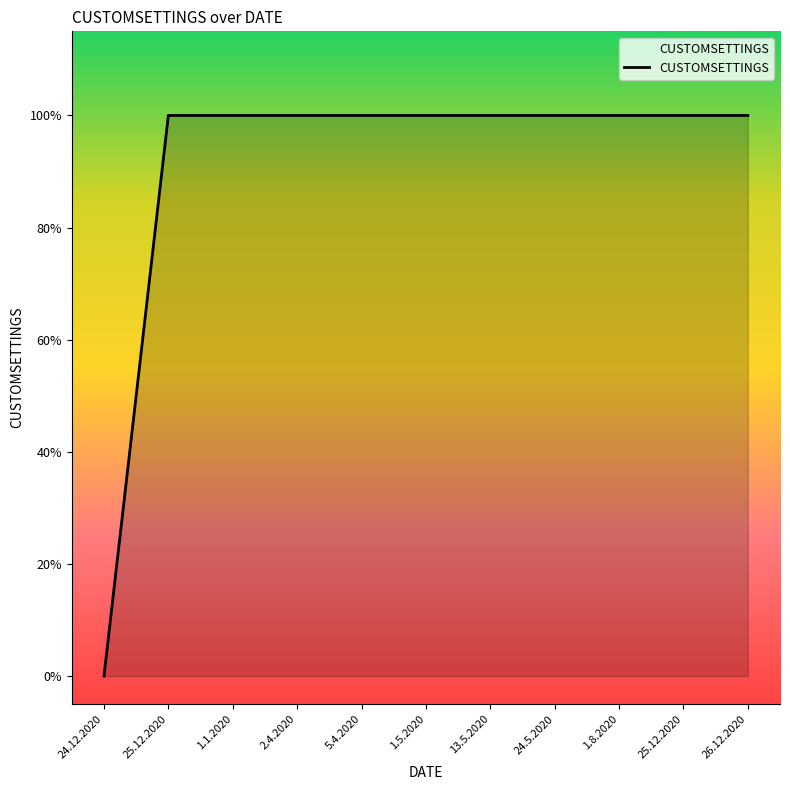

At which label is the value closest to 0?

24.12.2020